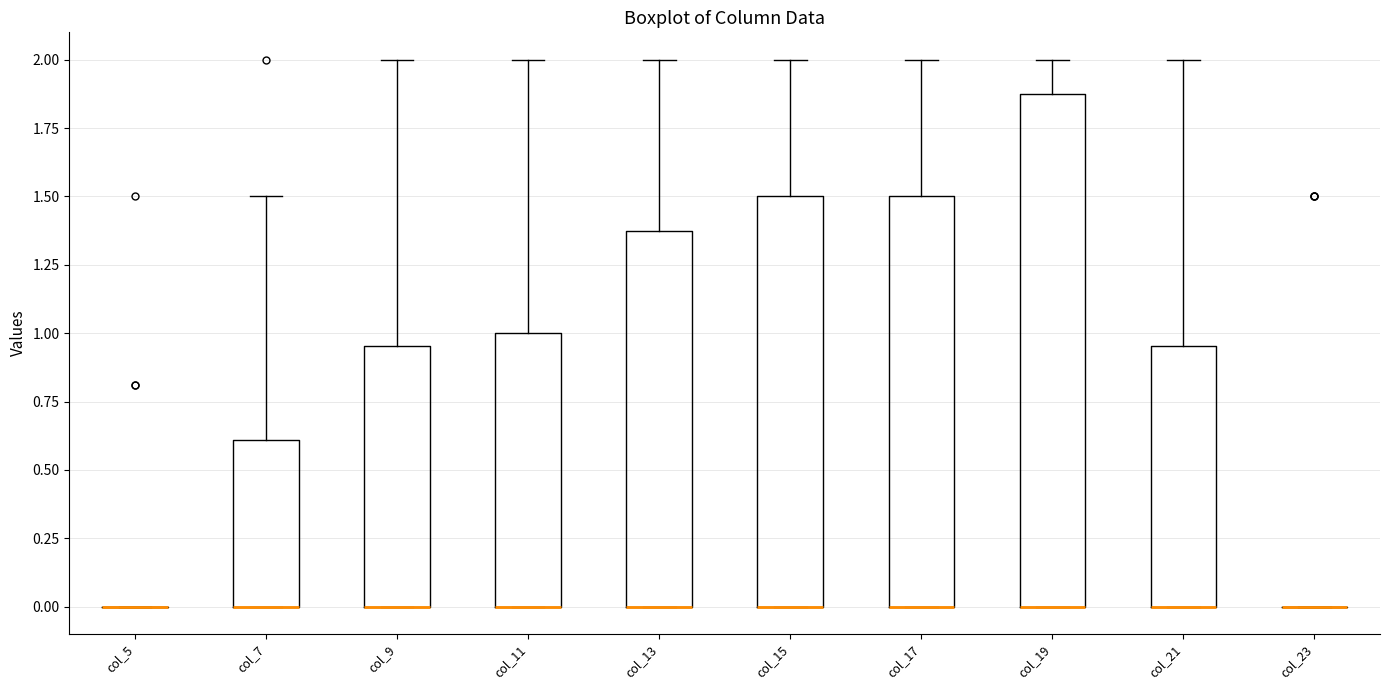

Reading left to right, read every box against the y-axis: the position of its median line, the range the box covers, and the ends of its whiskers. The values are not printed on the chart, so give them approximately, as read against the axis.

col_5: box collapsed to a line at 0.00, whiskers 0.00 to 0.00
col_7: median 0.00 (drawn on the box's lower edge), box 0.00 to 0.60, whiskers 0.00 to 1.50
col_9: median 0.00 (drawn on the box's lower edge), box 0.00 to 0.95, whiskers 0.00 to 2.00
col_11: median 0.00 (drawn on the box's lower edge), box 0.00 to 1.00, whiskers 0.00 to 2.00
col_13: median 0.00 (drawn on the box's lower edge), box 0.00 to 1.40, whiskers 0.00 to 2.00
col_15: median 0.00 (drawn on the box's lower edge), box 0.00 to 1.50, whiskers 0.00 to 2.00
col_17: median 0.00 (drawn on the box's lower edge), box 0.00 to 1.50, whiskers 0.00 to 2.00
col_19: median 0.00 (drawn on the box's lower edge), box 0.00 to 1.90, whiskers 0.00 to 2.00
col_21: median 0.00 (drawn on the box's lower edge), box 0.00 to 0.95, whiskers 0.00 to 2.00
col_23: box collapsed to a line at 0.00, whiskers 0.00 to 0.00